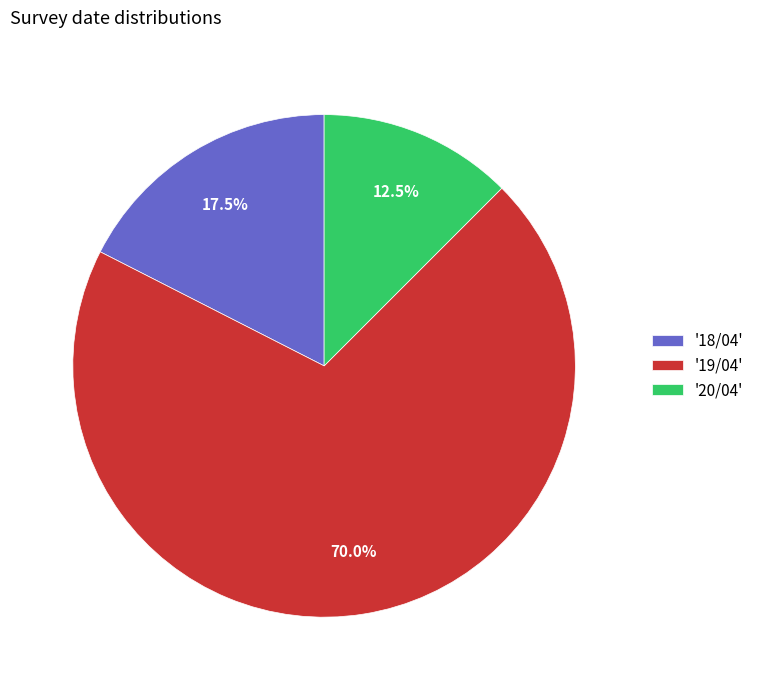

How many slices are in this pie chart?

3